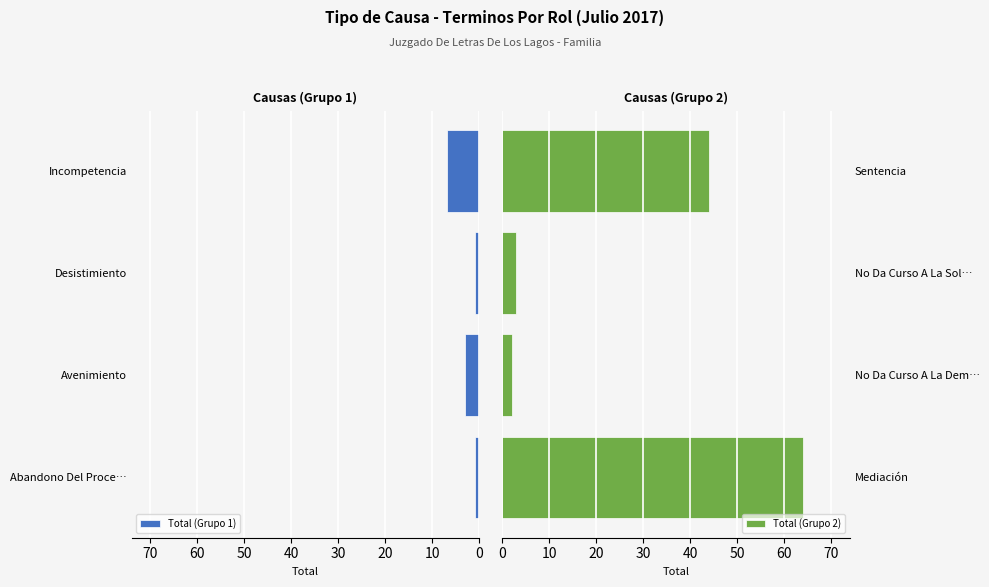

At how many categories does at least one series exceed 8?

2